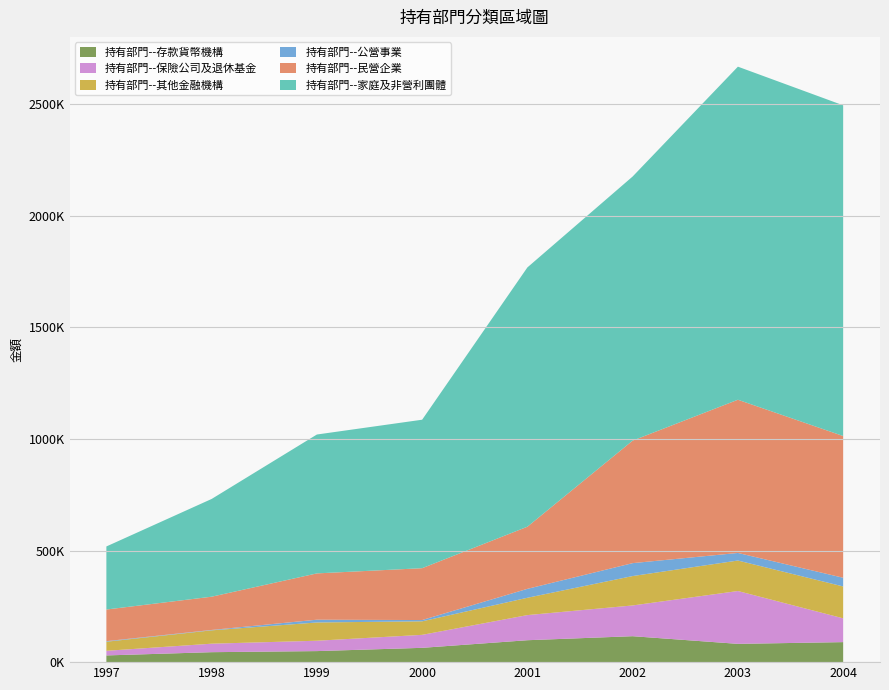

Reading right to left, extract all data points from this chart.

持有部門--存款貨幣機構: 89663	81891	116219	98199	64084	49458	44625	30066
持有部門--保險公司及退休基金: 106670	236763	137769	112574	58209	46462	38065	20704
持有部門--其他金融機構: 142752	136590	131690	77623	60573	81804	59757	40660
持有部門--公營事業: 38949	33920	57885	39962	5726	12382	1735	2564
持有部門--民營企業: 635016	686434	548903	278402	232319	207495	149005	141763
持有部門--家庭及非營利團體: 1481594	1492214	1183302	1161664	665184	622198	437881	282491